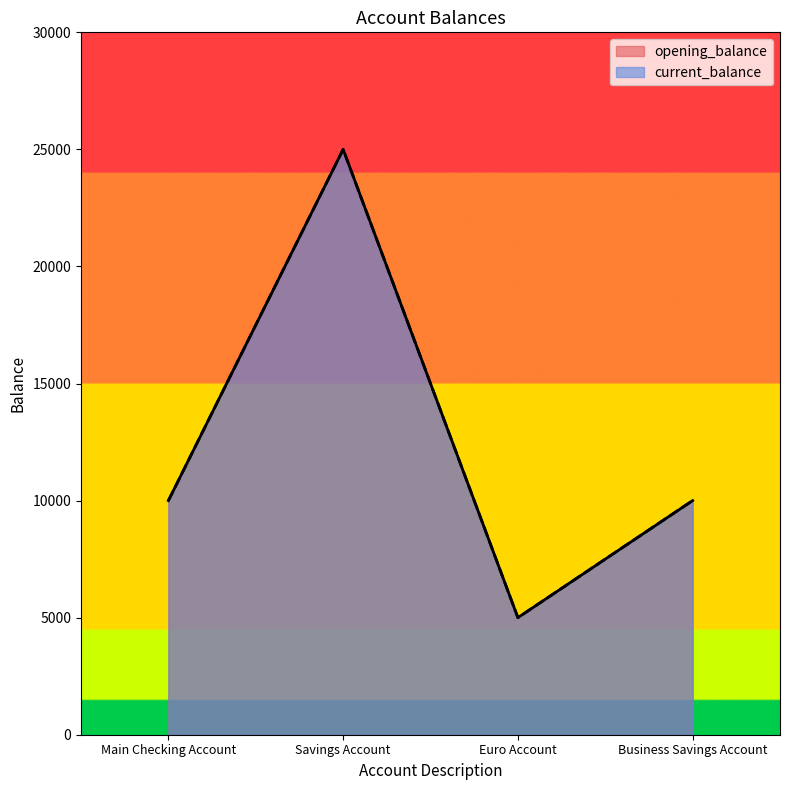

Where is the first local maximum for opening_balance?

Savings Account